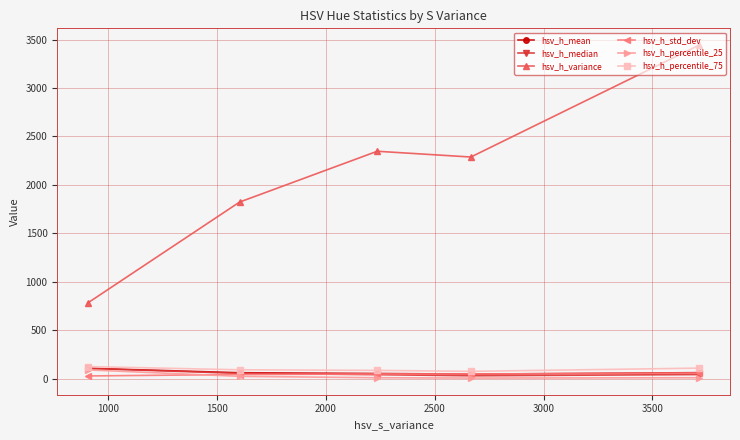

True or false: hsv_h_percentile_75 has more than 2 interior local peaks.

False